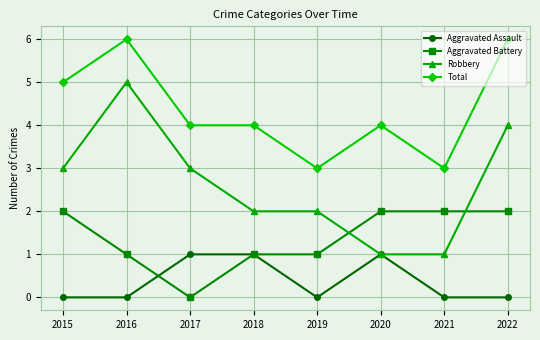

What is the sum of all Robbery values?

21